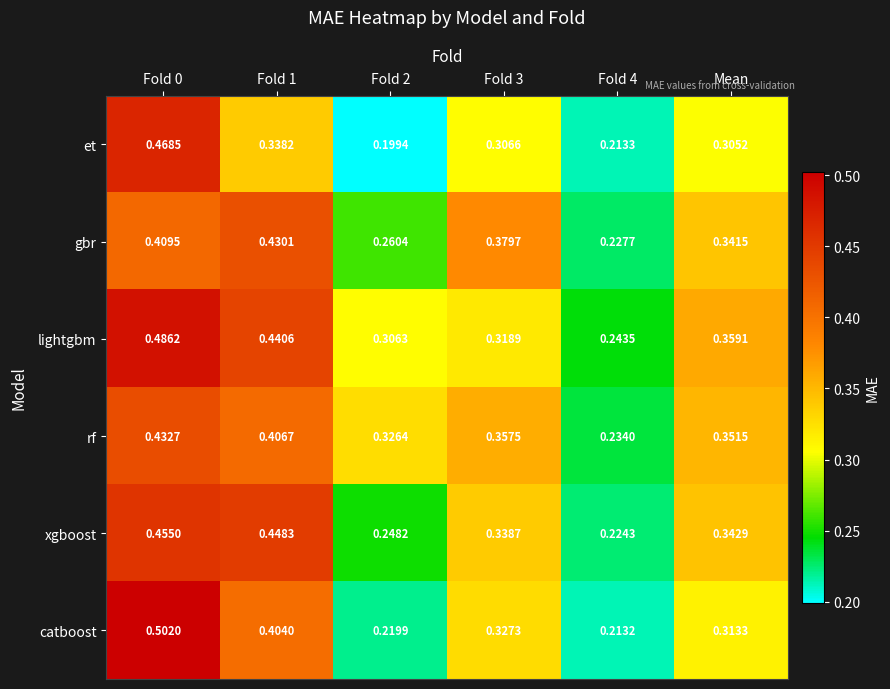

Which series has the largest total across all categories?

lightgbm